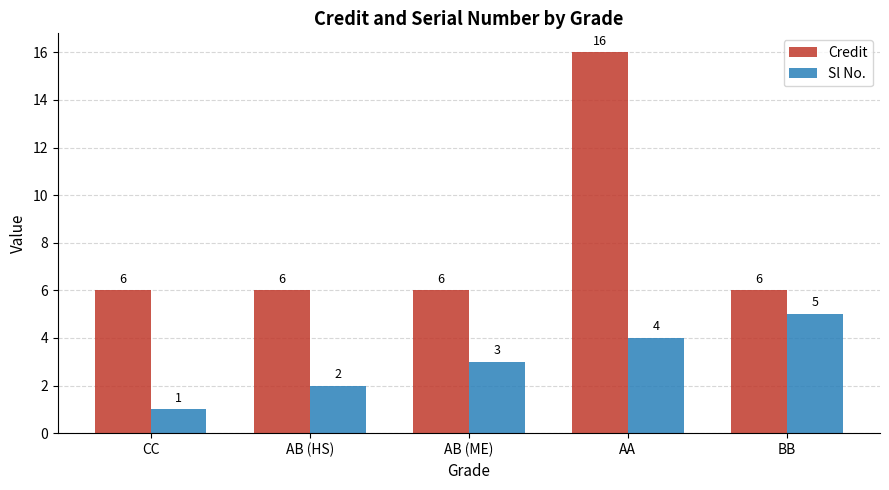

What is the lowest value of the Sl No. series?

1